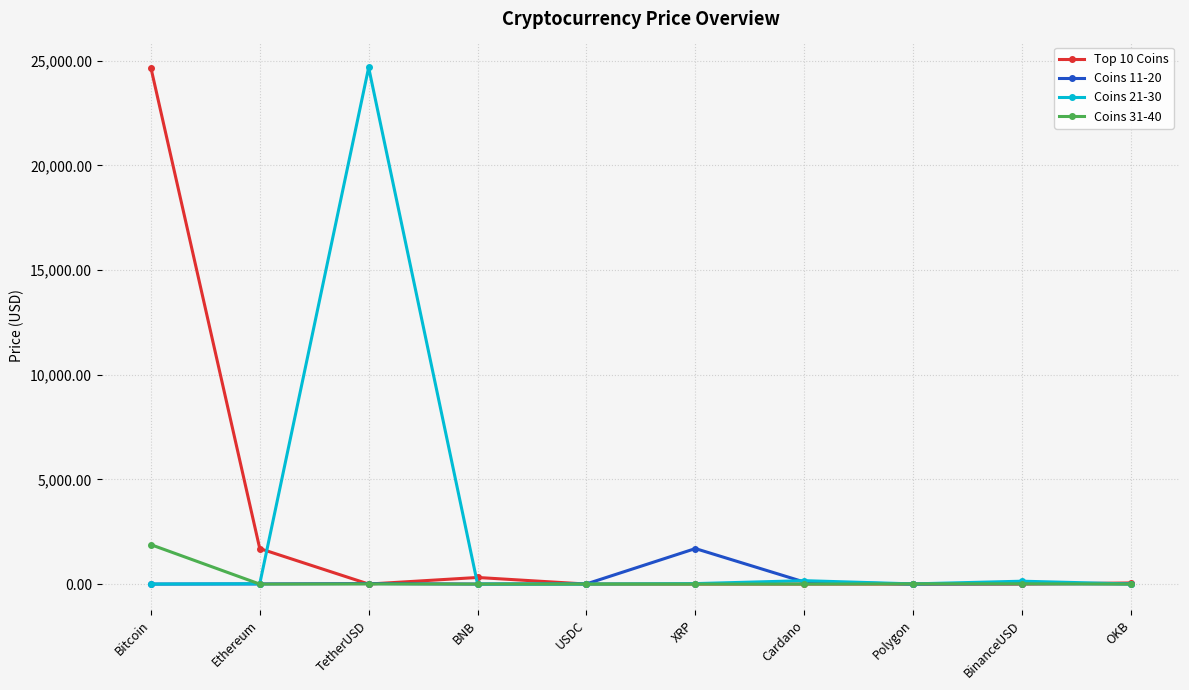

Where do Coins 21-30 and Top 10 Coins first cross each other?

Ethereum and TetherUSD